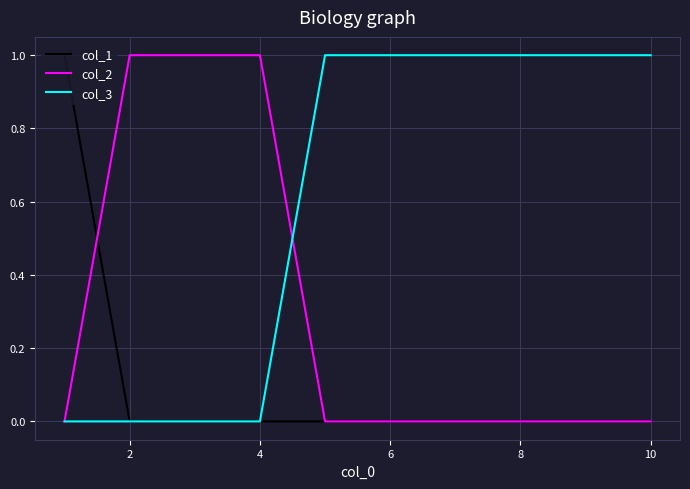

Count the col_1 values in the range 0 to 1.

10